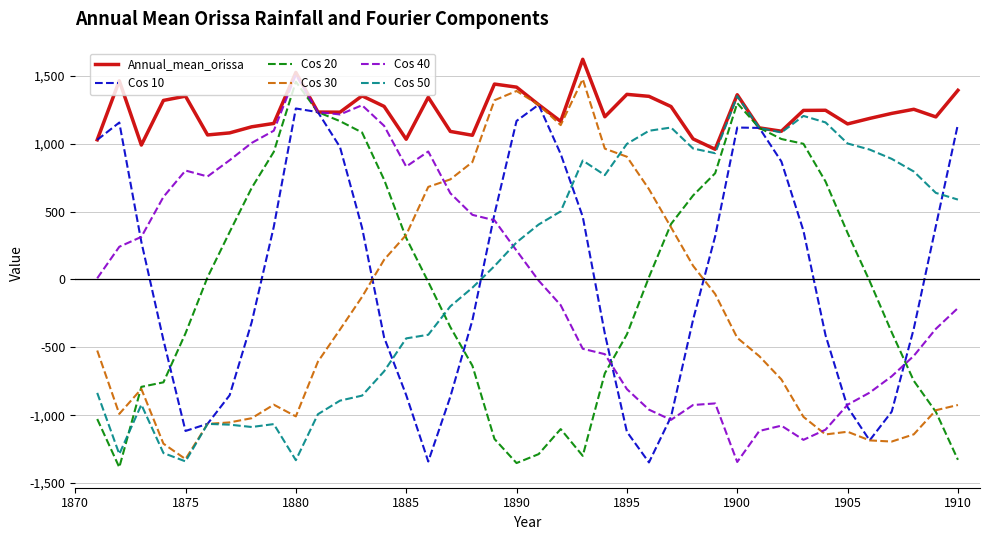

How many series are shown in this chart?

6